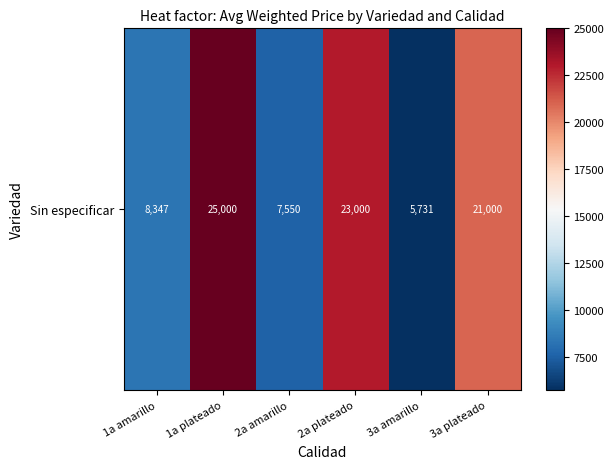

Which label corresponds to the smallest value in the chart?

3a amarillo